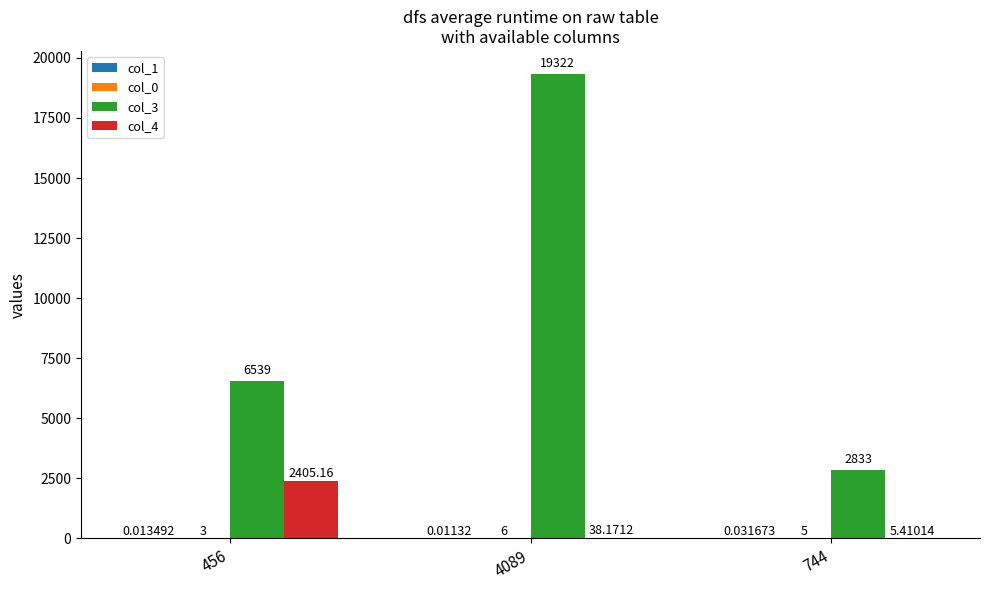

What is the total value across all series at 4089?

19366.2